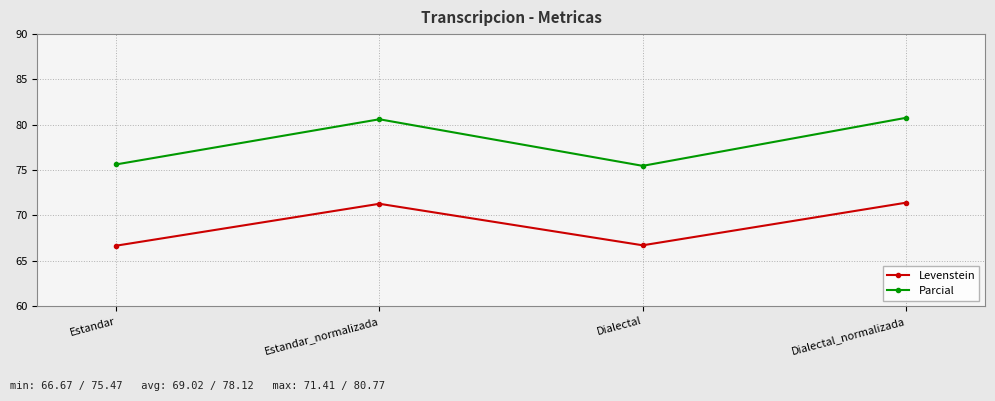

What is the maximum value for Parcial?

80.8